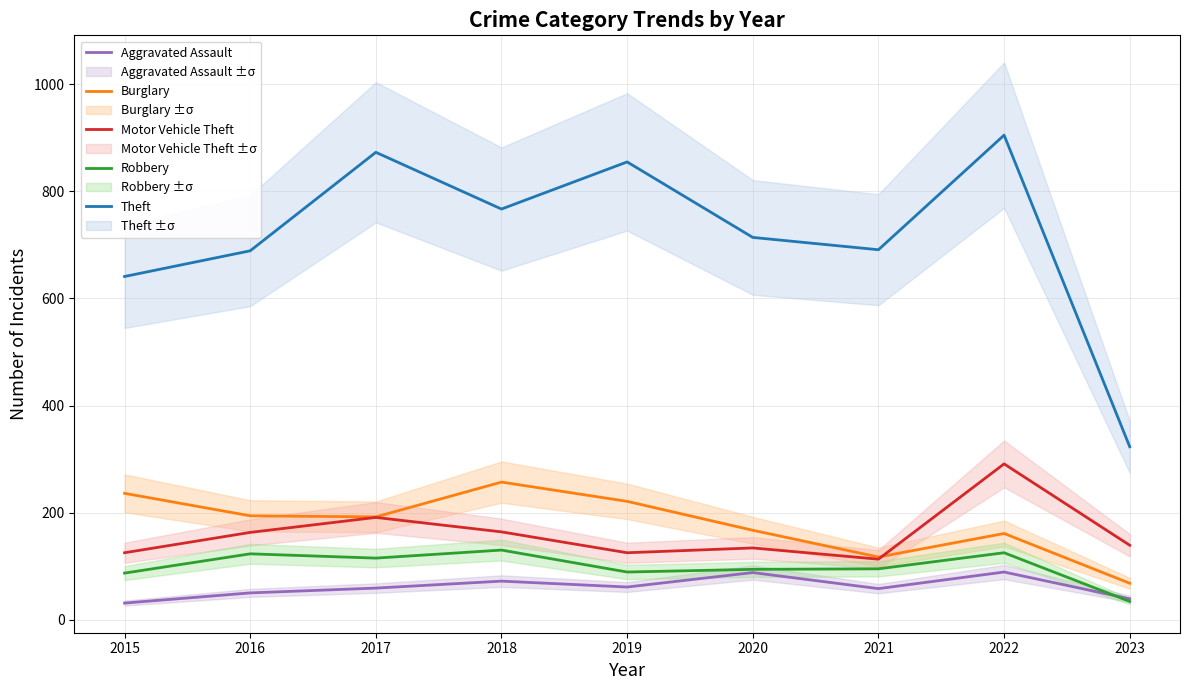

What is the difference between the maximum and minimum values in the Robbery series?

96